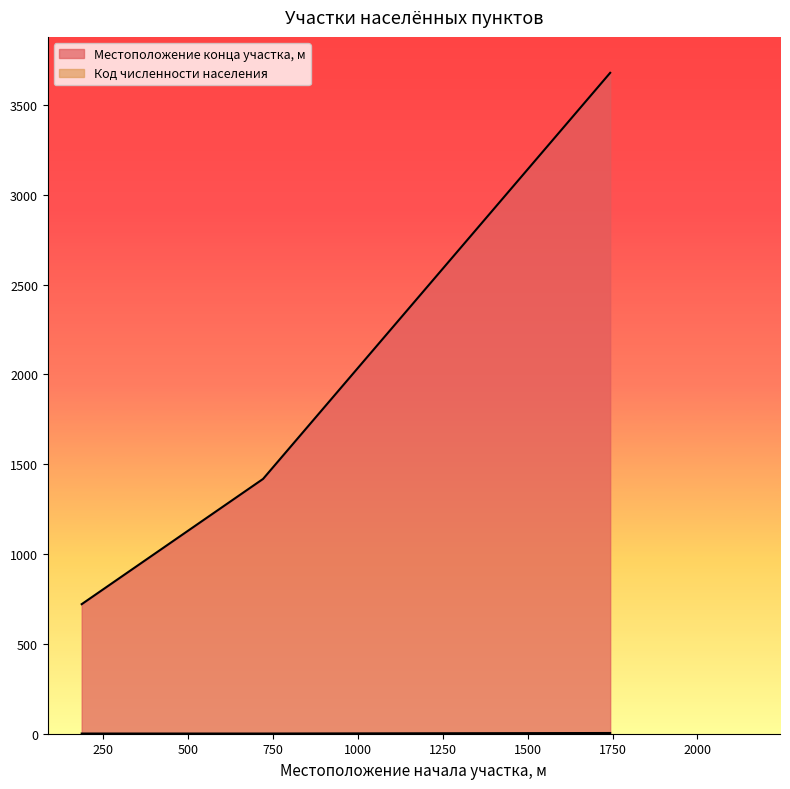

Reading right to left, list all the values displayed in this chart.

Местоположение конца участка, м: 1743=3678	721=1418	187=721
Код численности населения: 1743=4	721=1	187=1